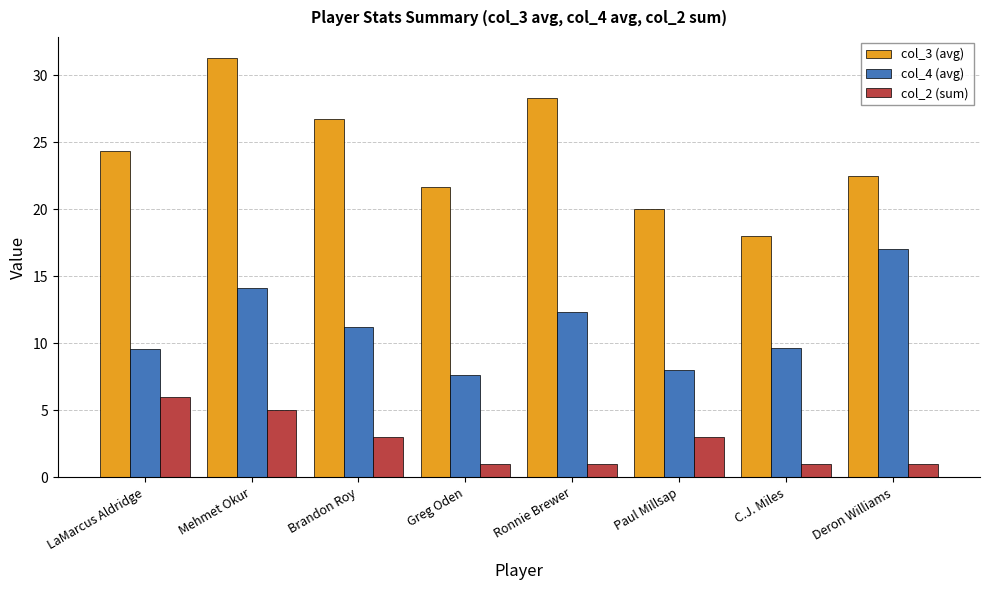

Is it true that col_4 (avg) equals 17.8 at Brandon Roy?

False